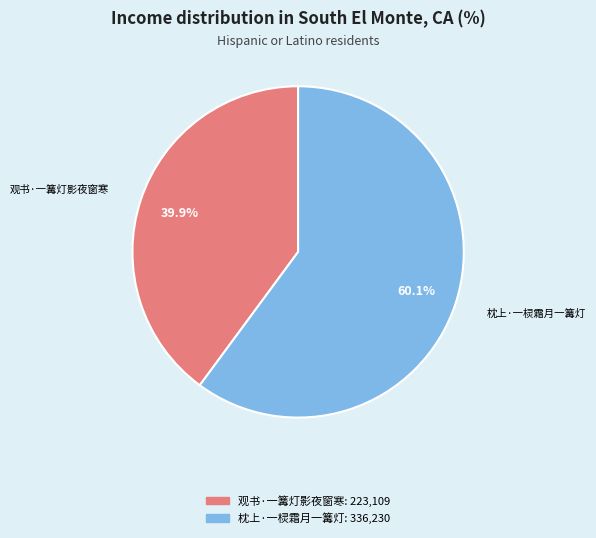

What is the total percentage of 观书·一篝灯影夜窗寒 and 枕上·一棂霜月一篝灯?

100.0%